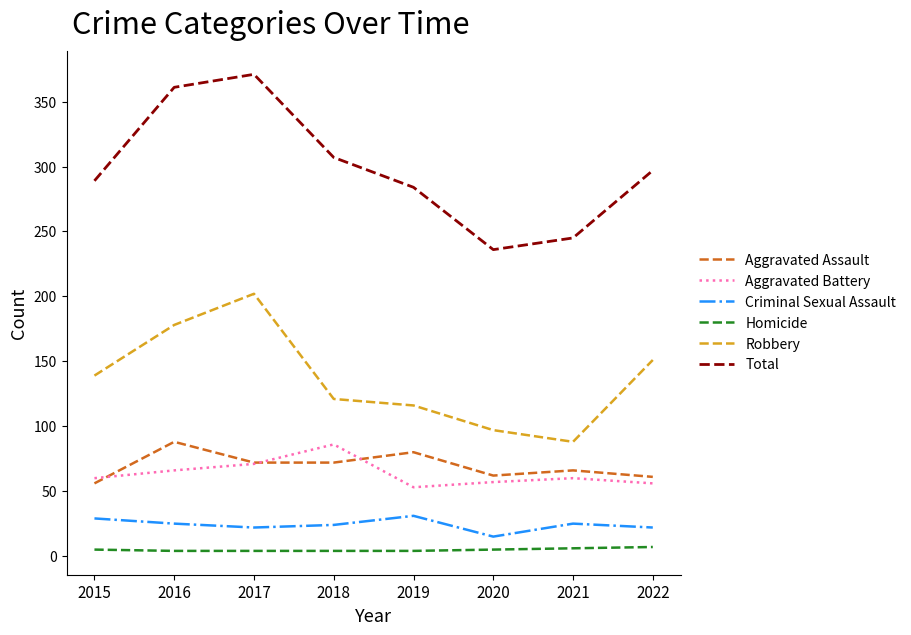

What are all the series names shown in the legend?

Aggravated Assault, Aggravated Battery, Criminal Sexual Assault, Homicide, Robbery, Total